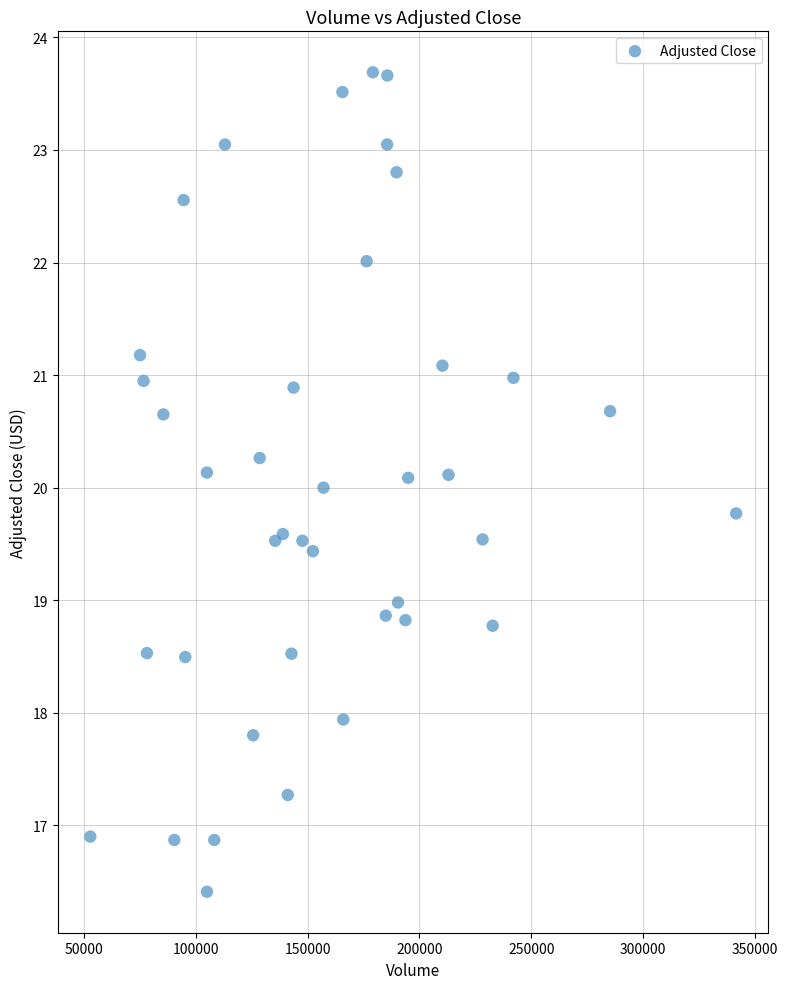

What is the range of X values (max minus min)?

288605.0